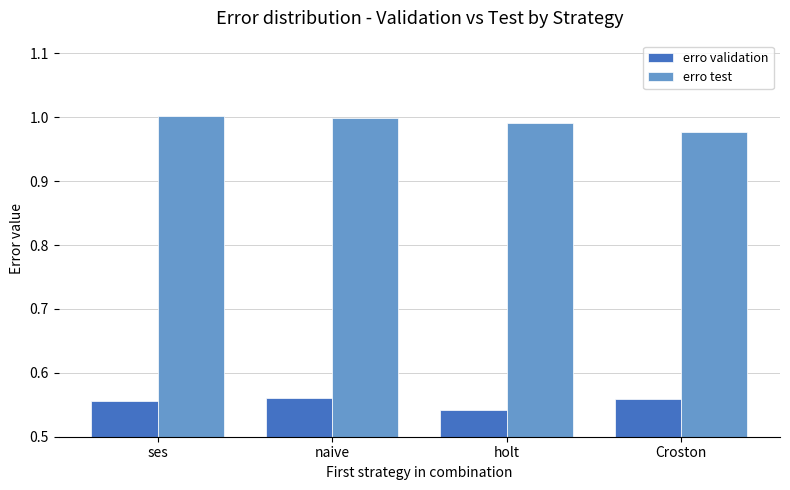

What is the total value across all series at ses?

1.6